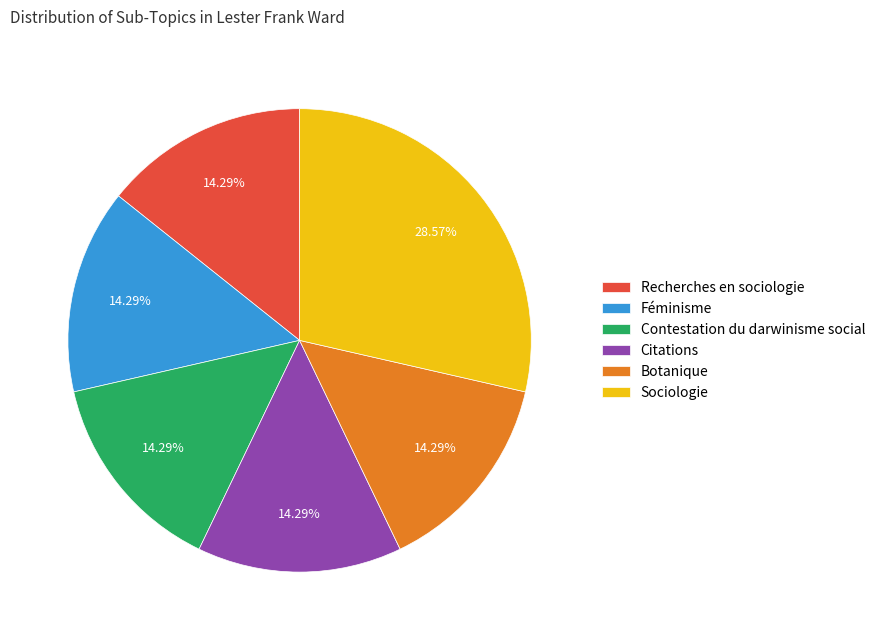

To the nearest percent, what portion does Citations represent?

14%